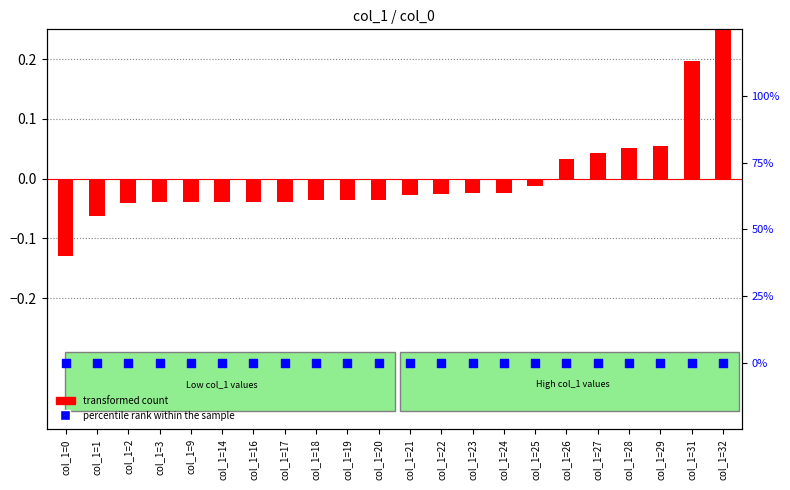

At how many categories does at least one series exceed 0?

6